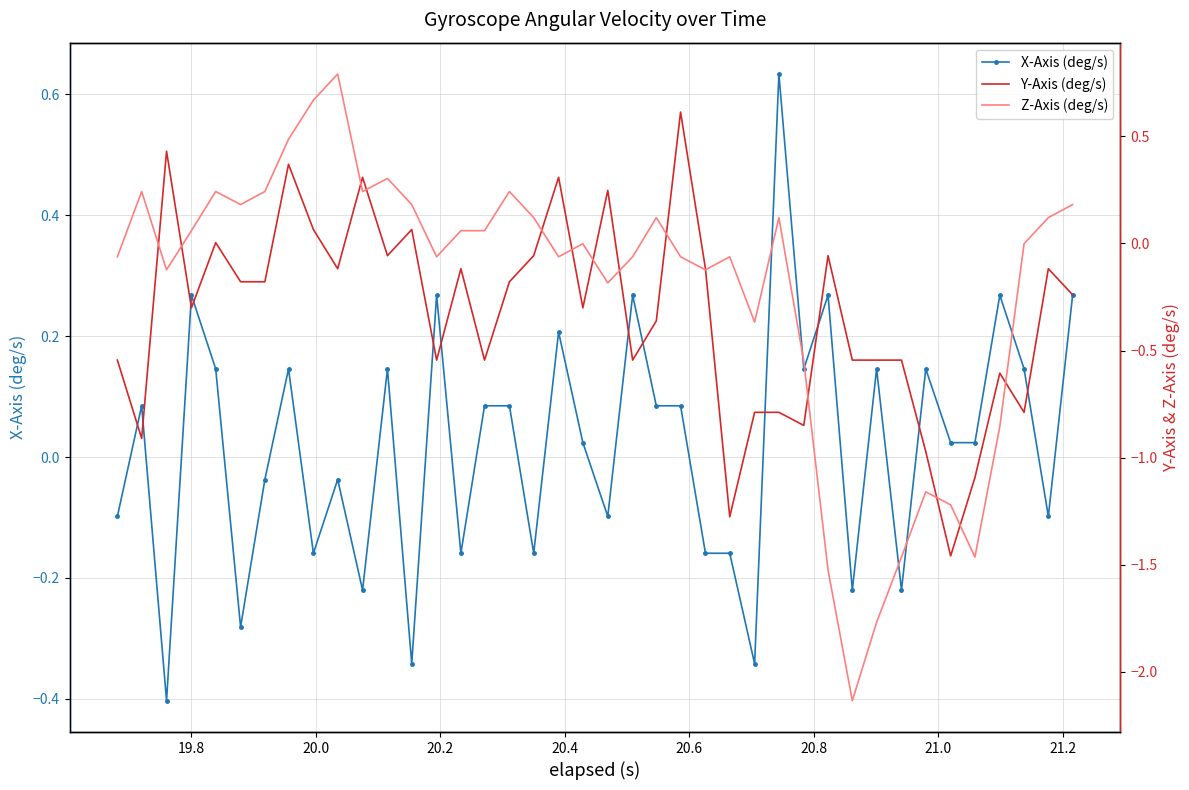

Rank the series by their average value, from lowest to highest.

Y-Axis (deg/s), Z-Axis (deg/s), X-Axis (deg/s)